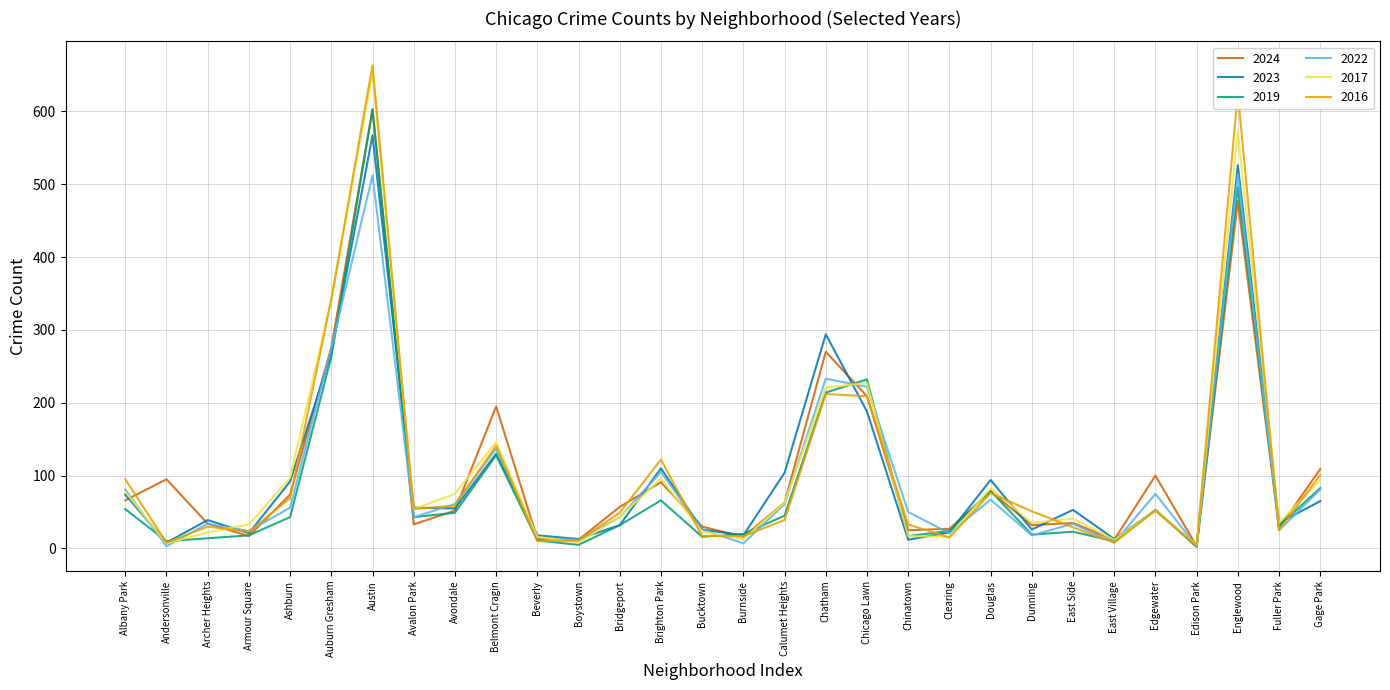

Which series ends up on top after the final intersection of 2022 and 2016?

2016